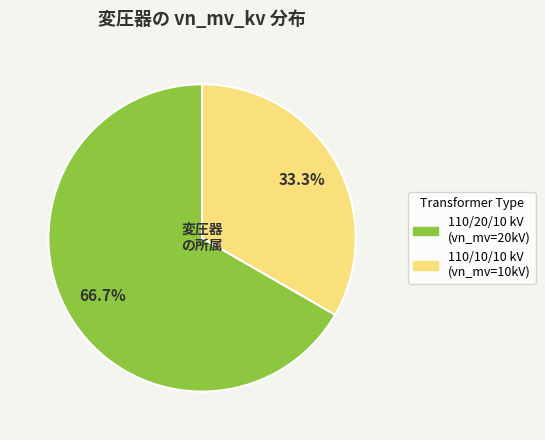

Does any single category account for the majority?

Yes